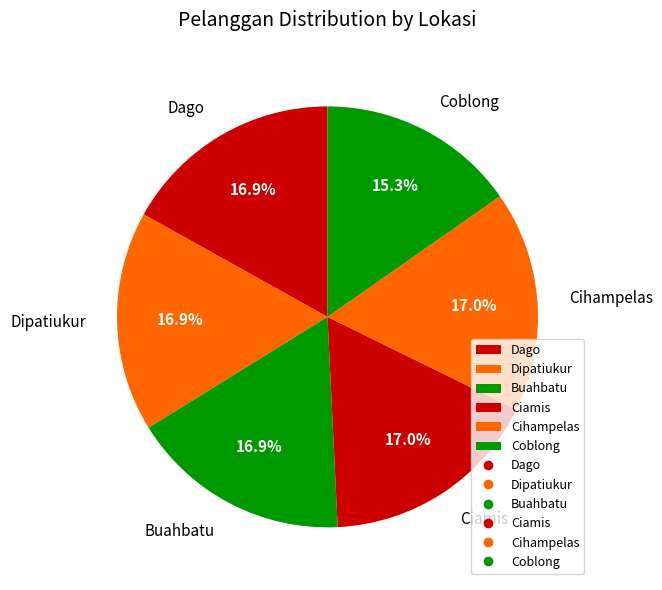

Approximately how many times larger is the value at Coblong compared to Cihampelas?

0.9